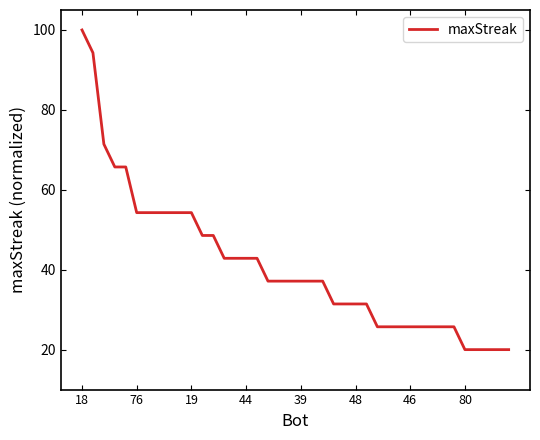

What is the difference between the maximum and minimum values?

80.0